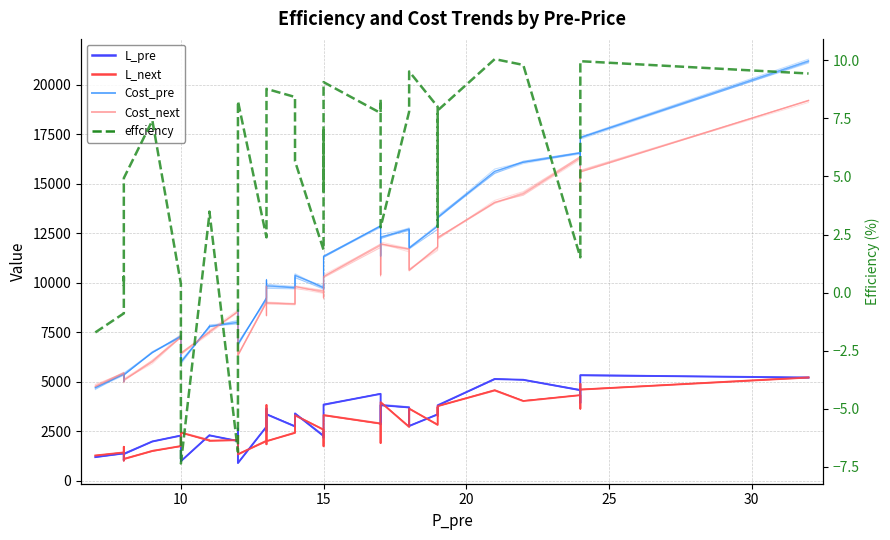

True or false: L_pre has a value of 2285.6 at 16.

False